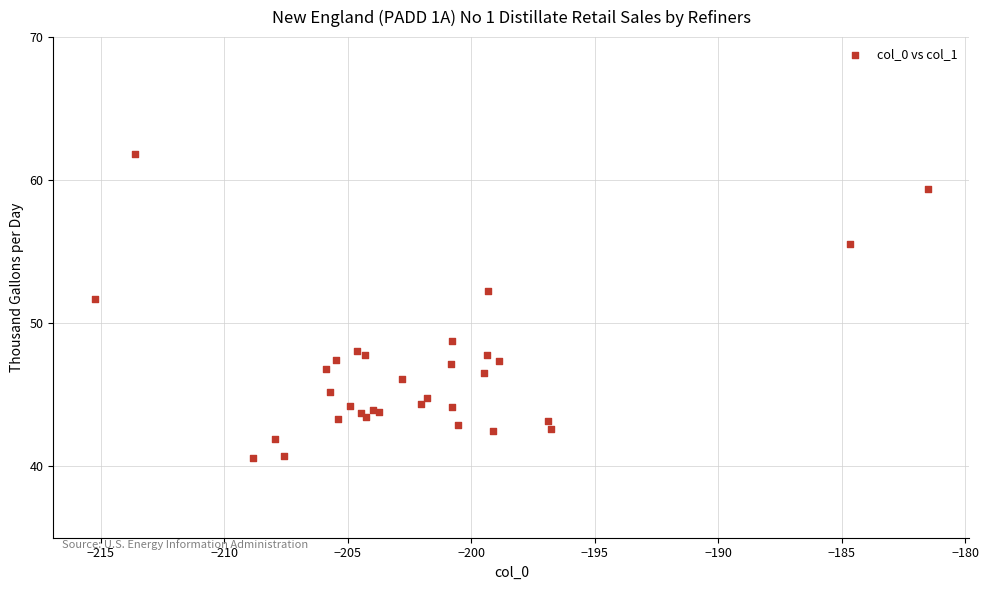

What Y value in the scatter plot is closest to 51?

51.7